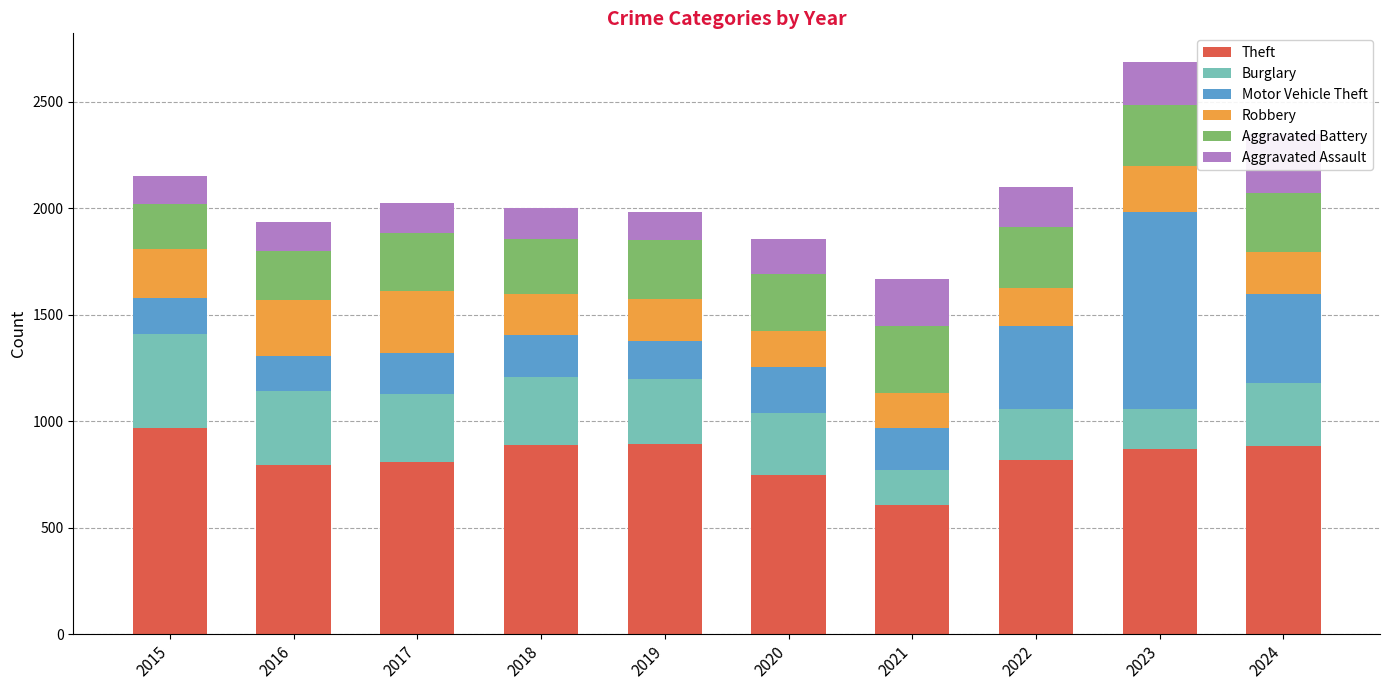

Rank the series by their maximum value, from lowest to highest.

Aggravated Assault, Robbery, Aggravated Battery, Burglary, Motor Vehicle Theft, Theft